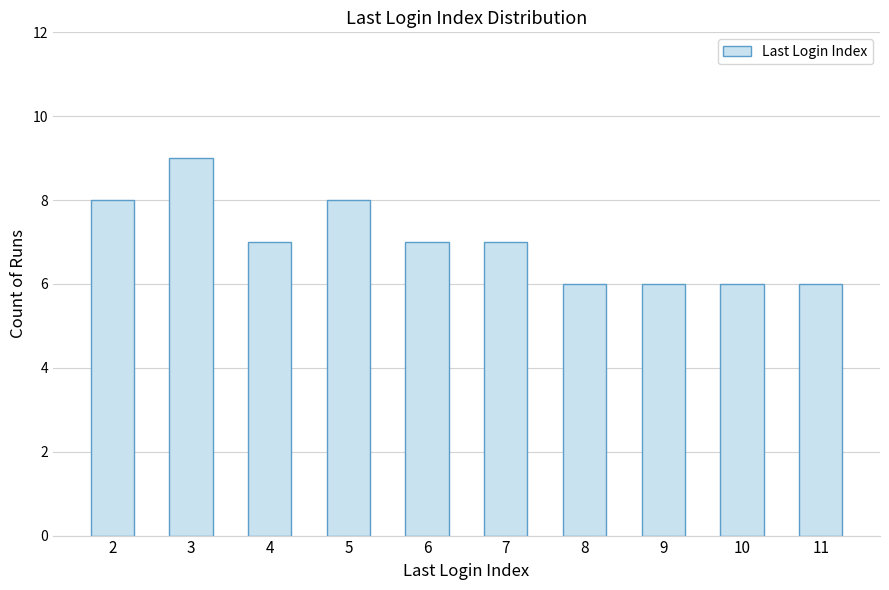

The value at 9 is 11. True or false?

False